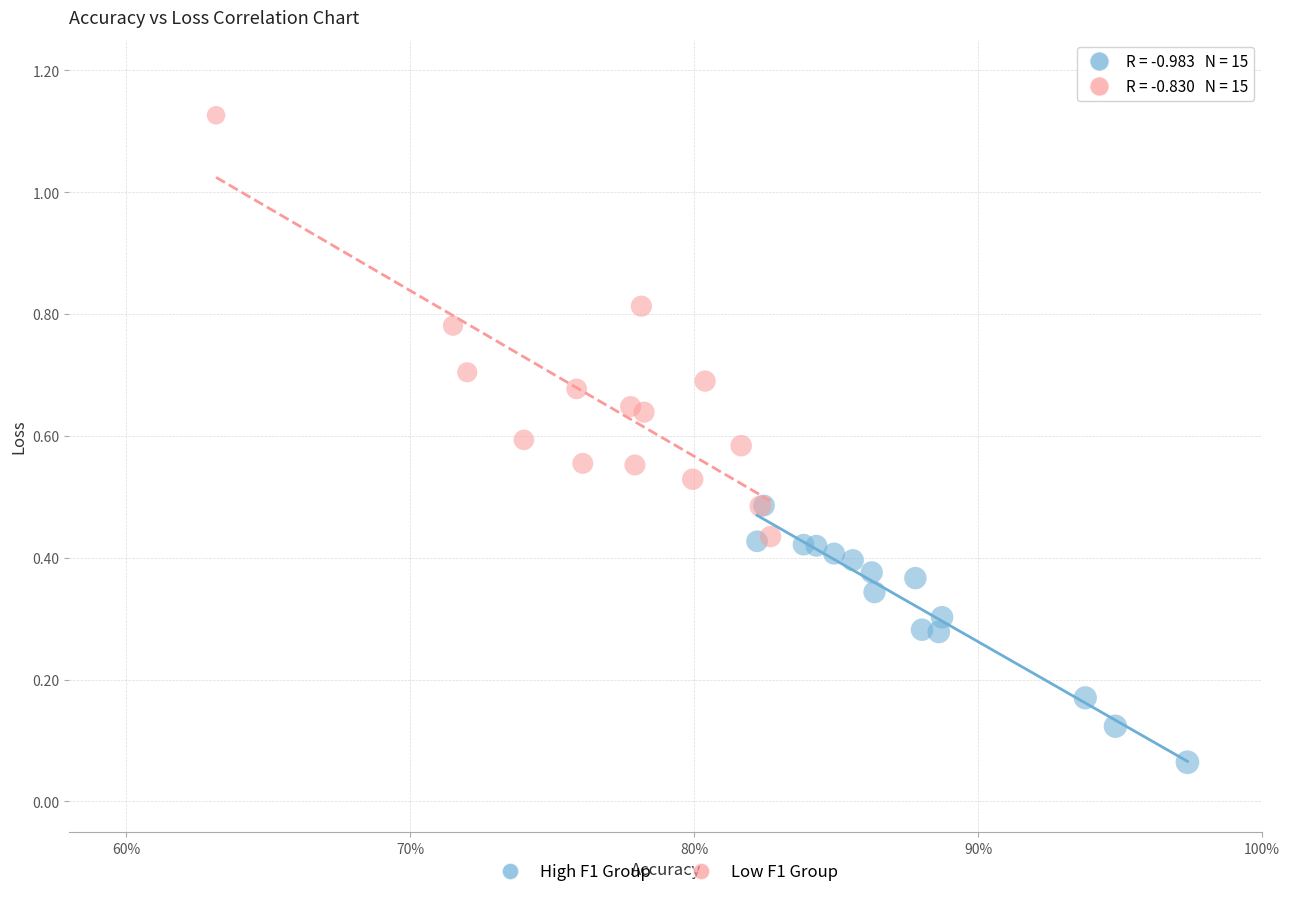

Which series has the widest spread of Y values?

Low F1 Group